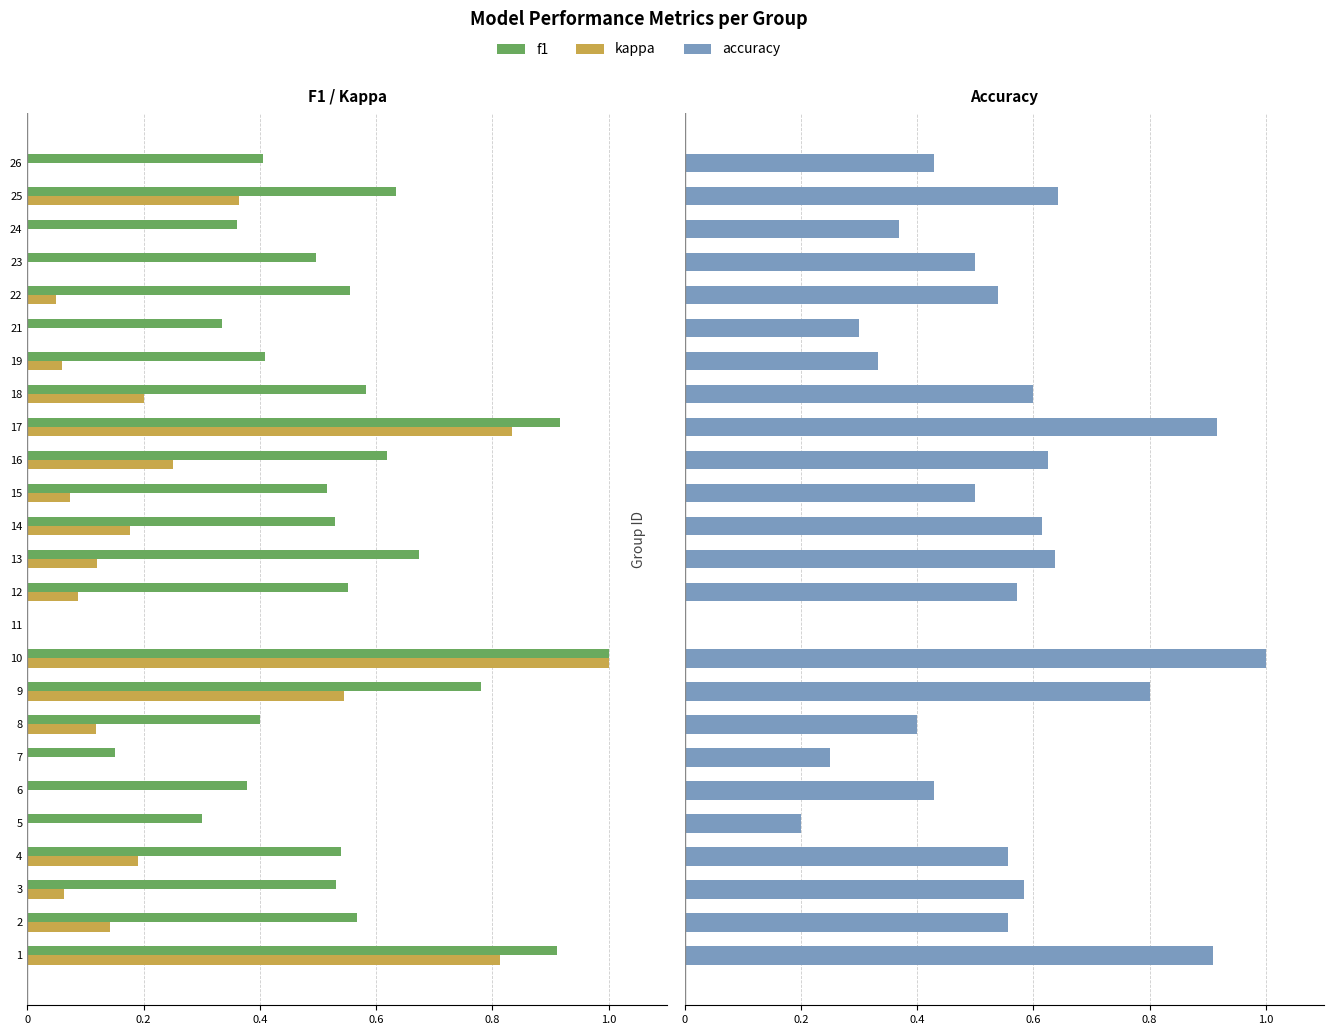

Which series has the largest range (max minus min)?

kappa